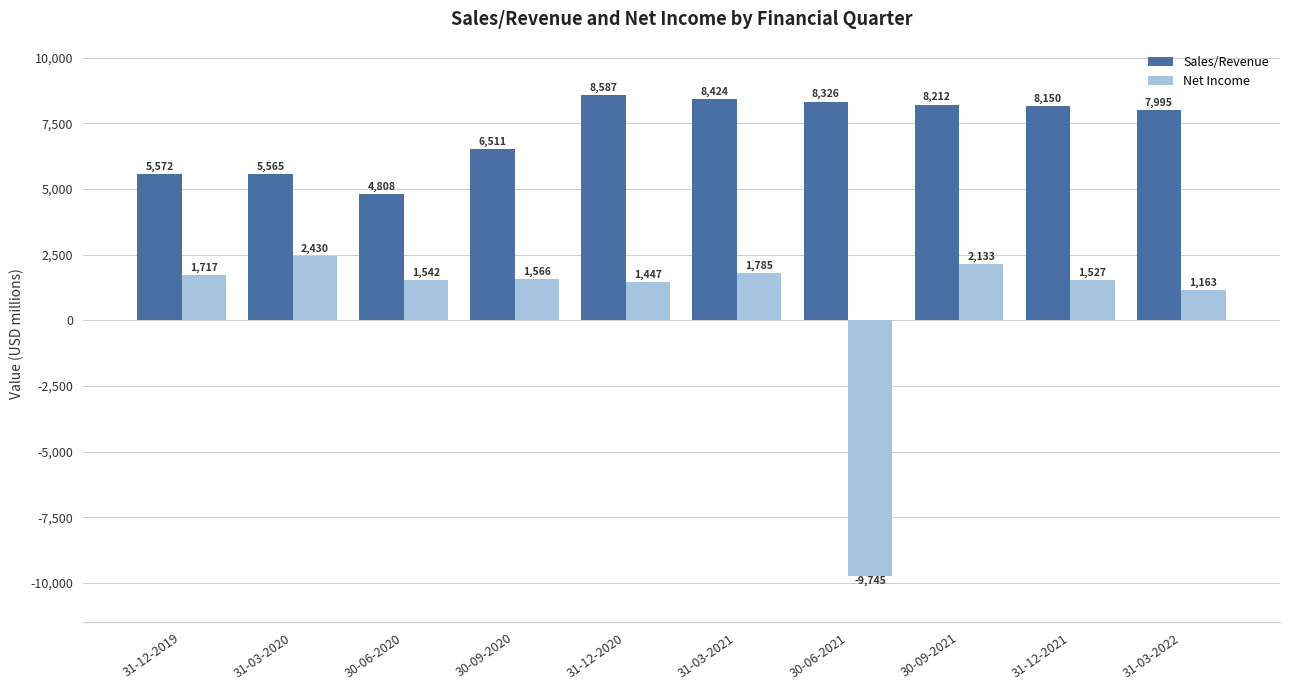

Read the Net Income value at 31-12-2021.

1527